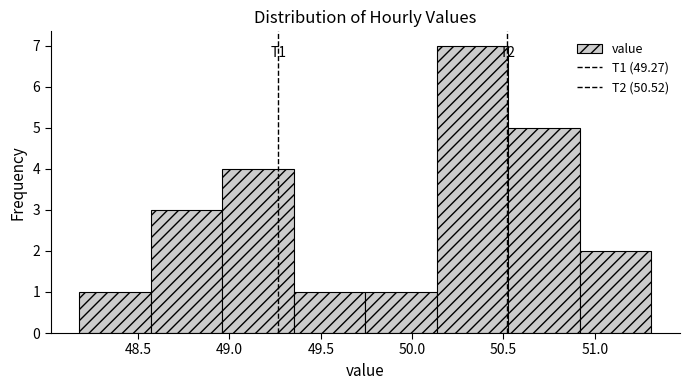

Which range on the x-axis has the tallest bar?

50.15 to 50.55